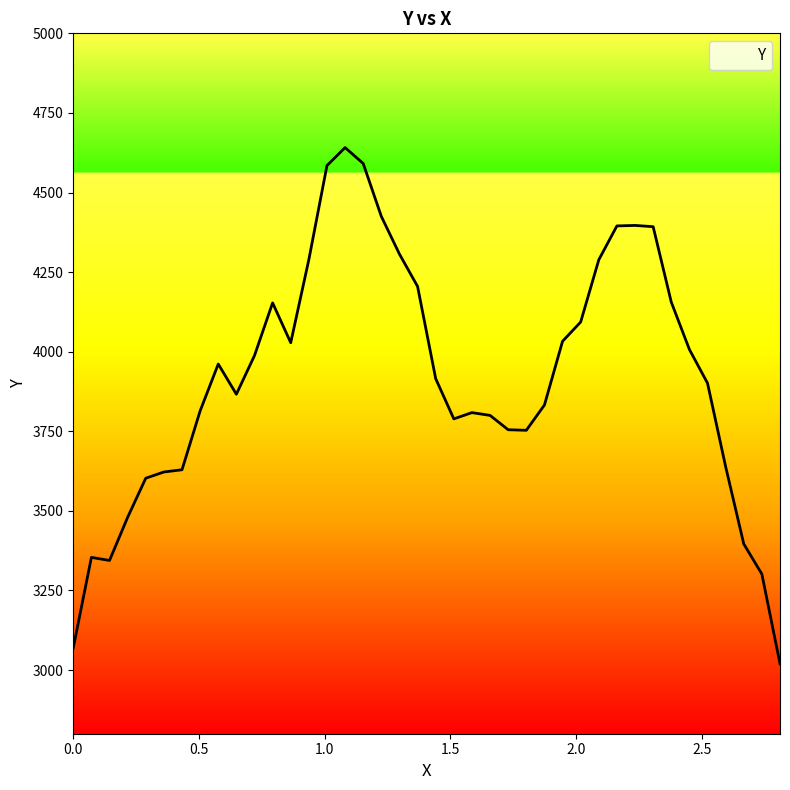

What is the greatest value displayed?

4641.1